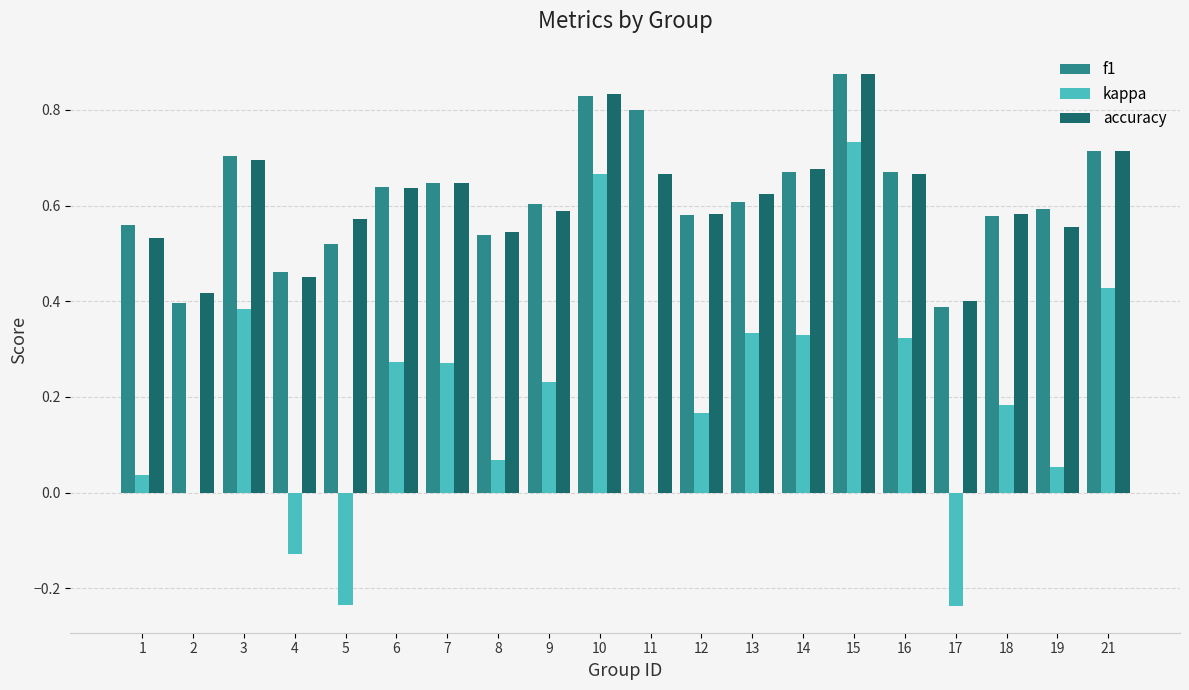

True or false: f1 has a value of 0.7 at 3.

True